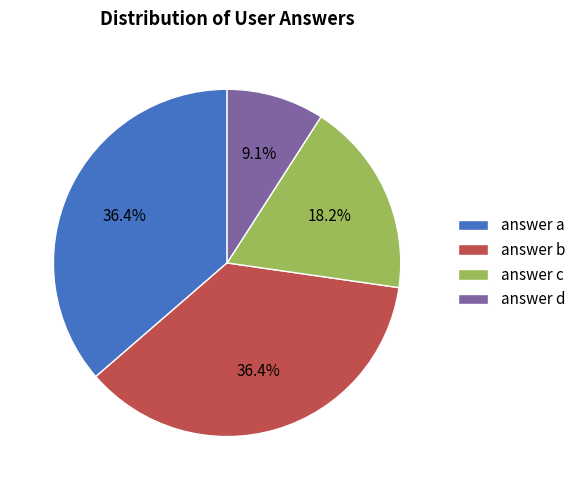

What is the smallest slice in the pie chart?

answer d